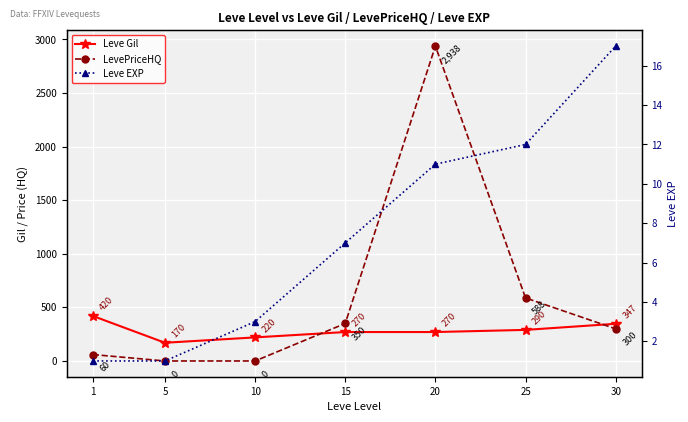

After their last crossing, which series has the higher values: Leve EXP or LevePriceHQ?

LevePriceHQ